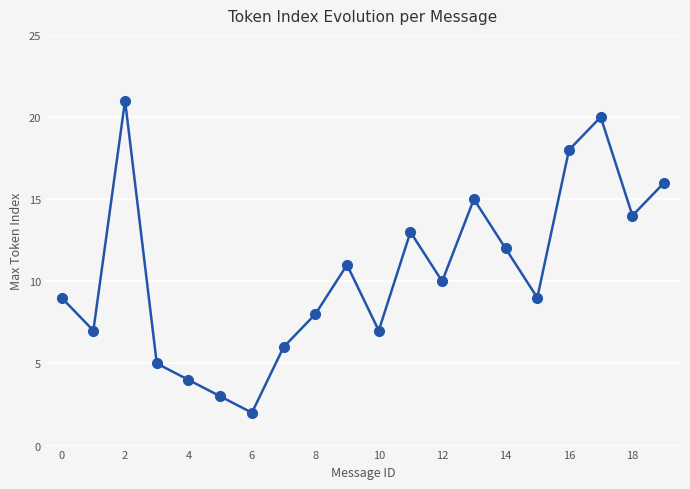

How many points are higher than both their immediate neighbors (excluding endpoints)?

5